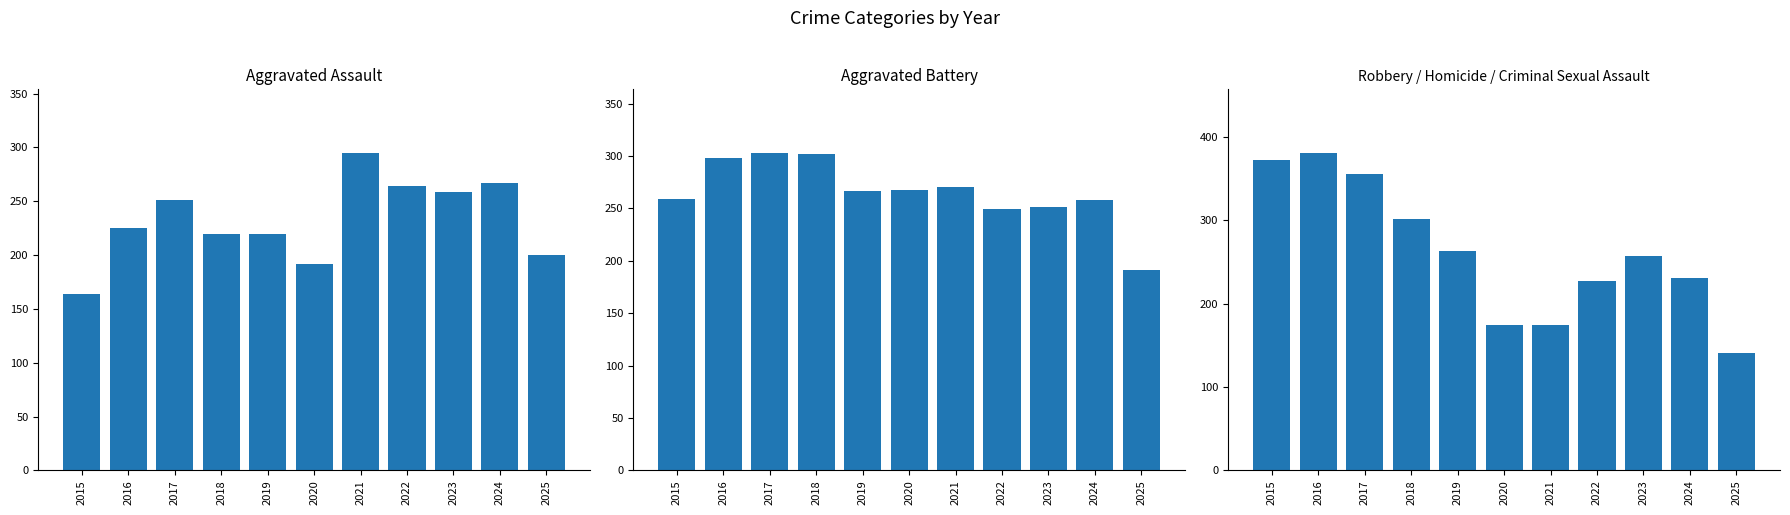

How many bars are there in total?

33